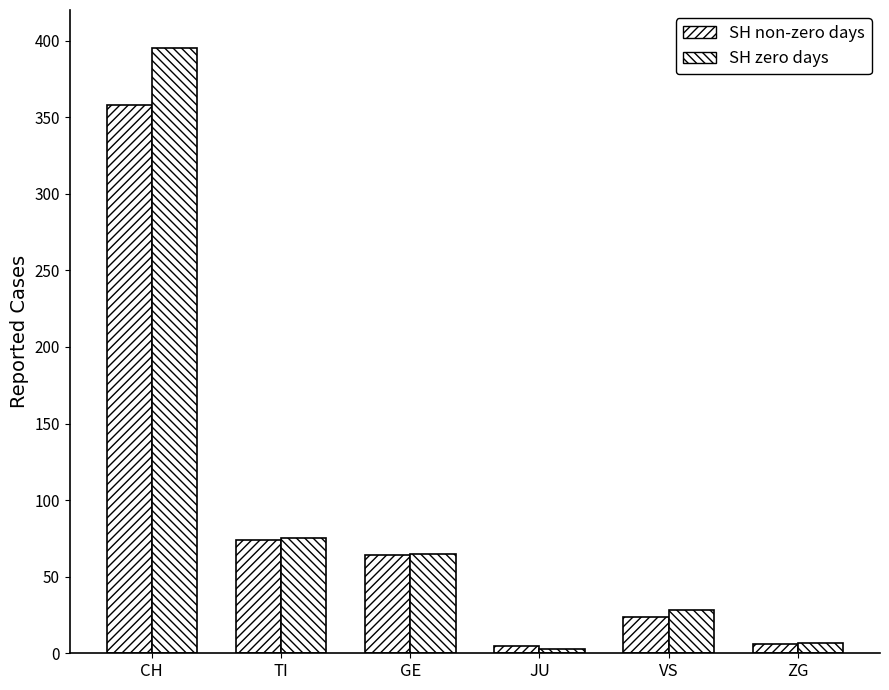

How many bars are there in total?

12